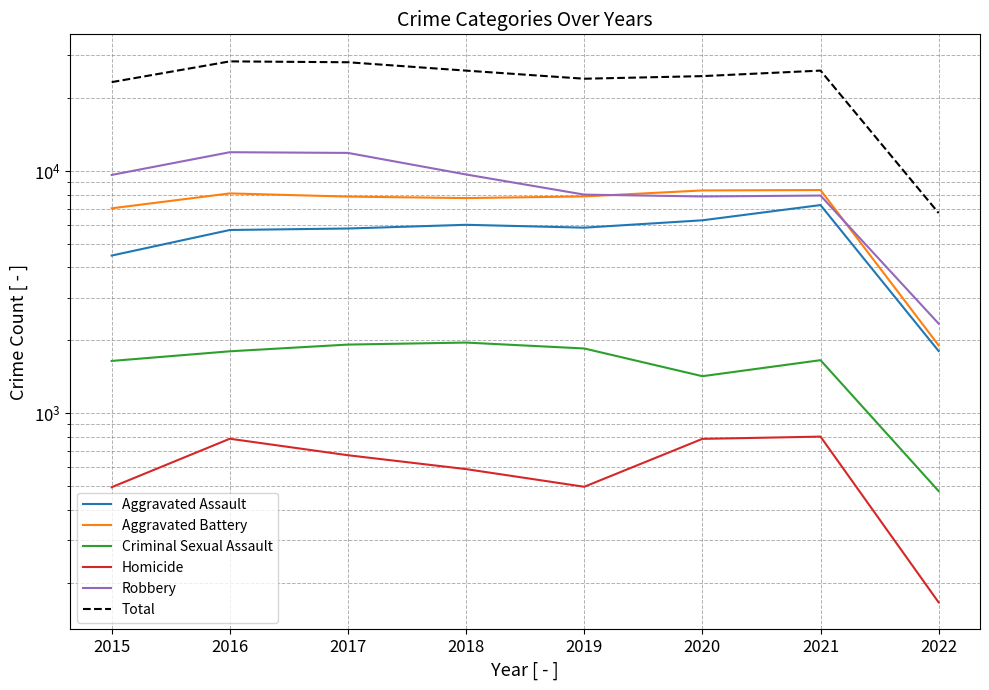

Which series has the largest range (max minus min)?

Total